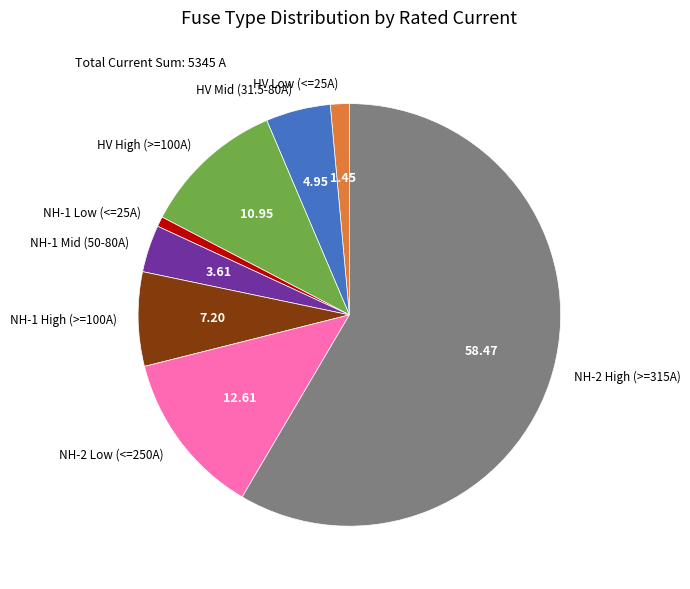

Which has a higher value, HV Low (<=25A) or HV High (>=100A)?

HV High (>=100A)